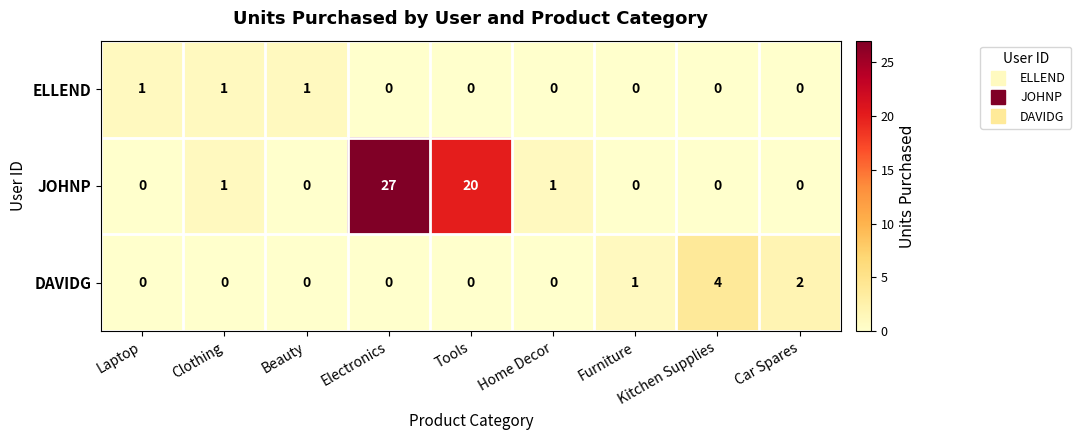

Which series has the largest range (max minus min)?

JOHNP